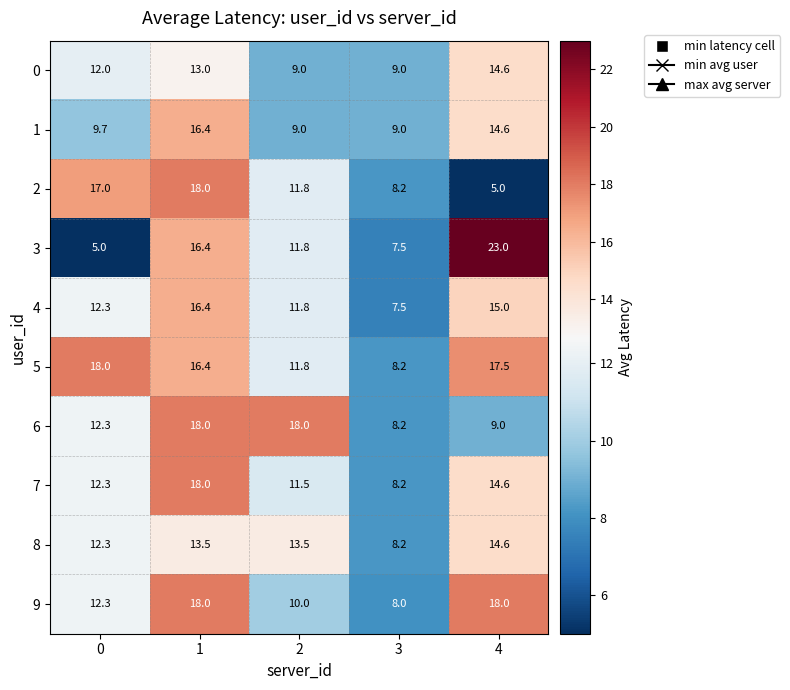

The value of 2 at 4 is 1.2. True or false?

False